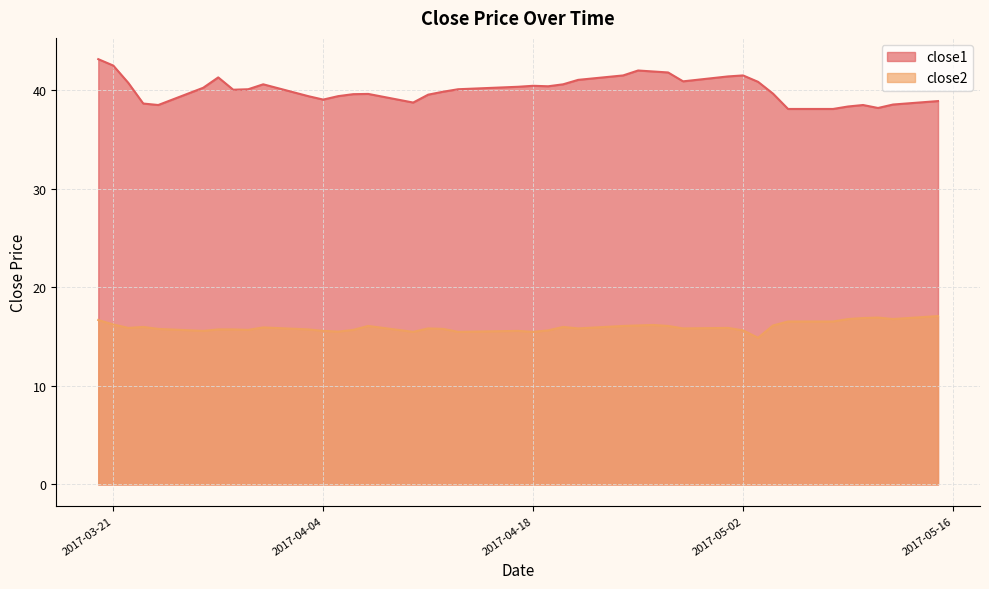

How many values in the close1 series exceed 40?

22